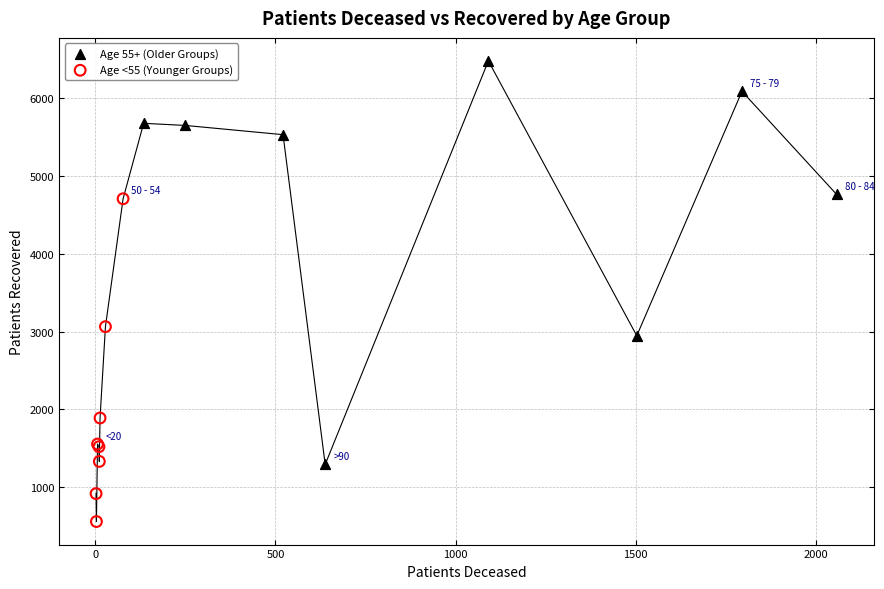

Which series reaches the minimum Y coordinate?

Age <55 (Younger Groups)